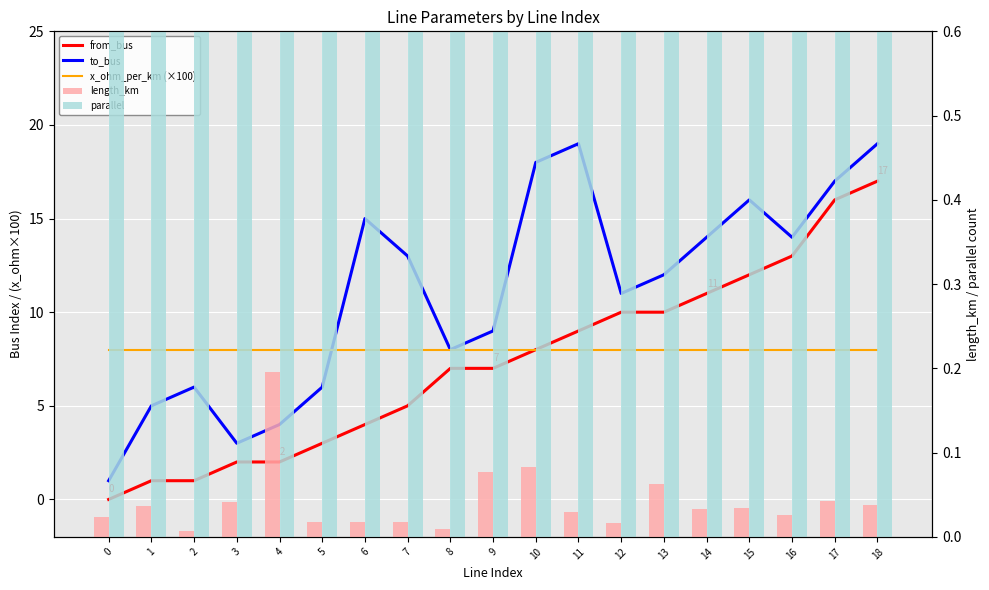

Rank the series by their maximum value, from lowest to highest.

length_km, parallel, x_ohm_per_km (×100), from_bus, to_bus